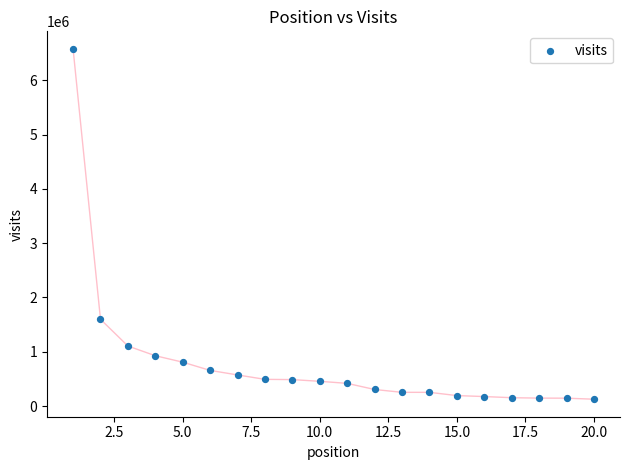

What Y value in the scatter plot is closest to 3351968?

1598208